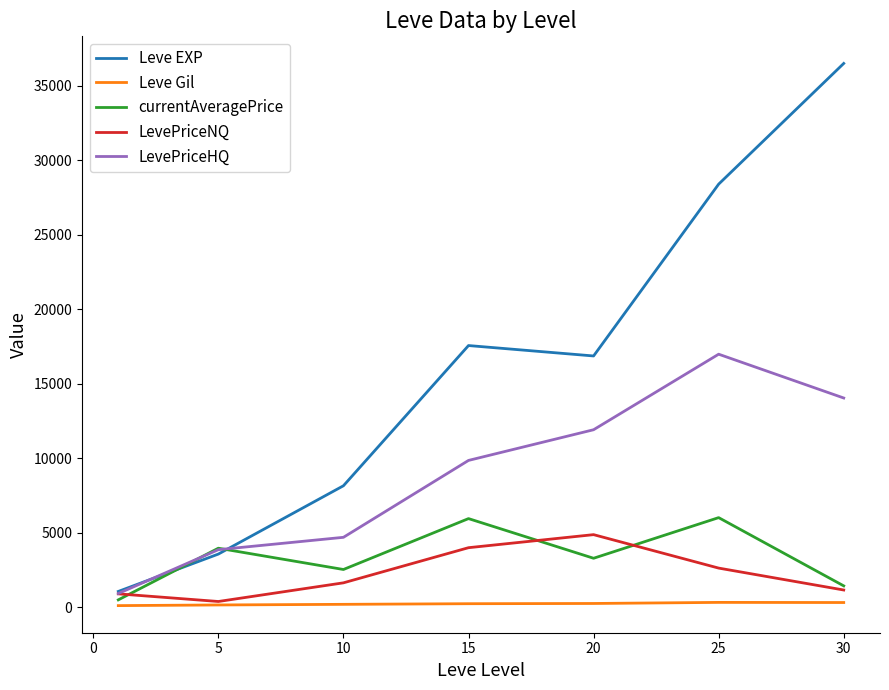

True or false: currentAveragePrice has more than 0 points higher than both neighbors.

True